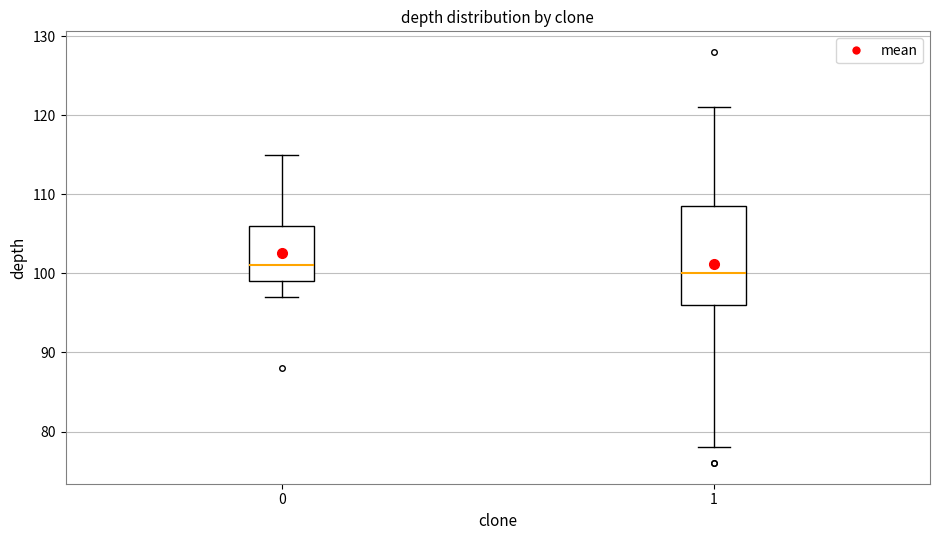

Which box has the highest median line?

0